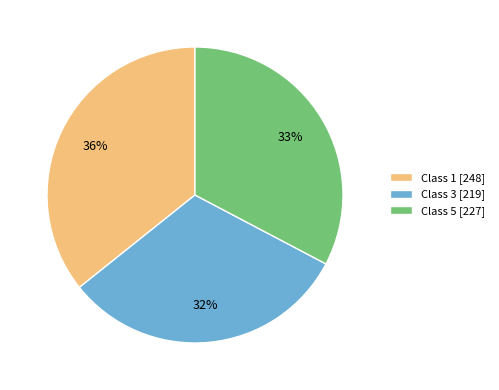

The Class 1 [248] slice represents 45% of the pie. True or false?

False